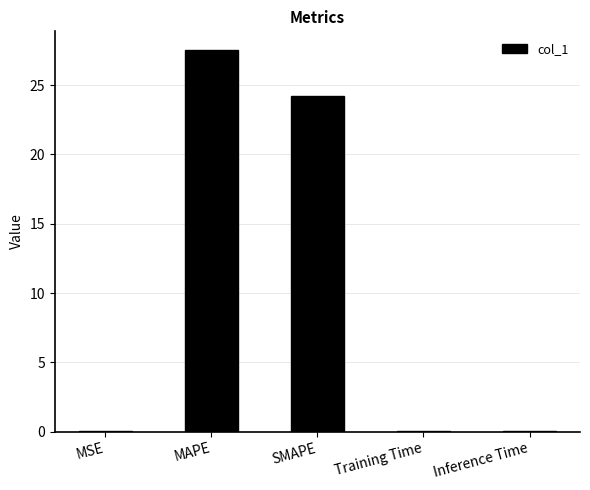

Which category has the highest value across all series?

MAPE